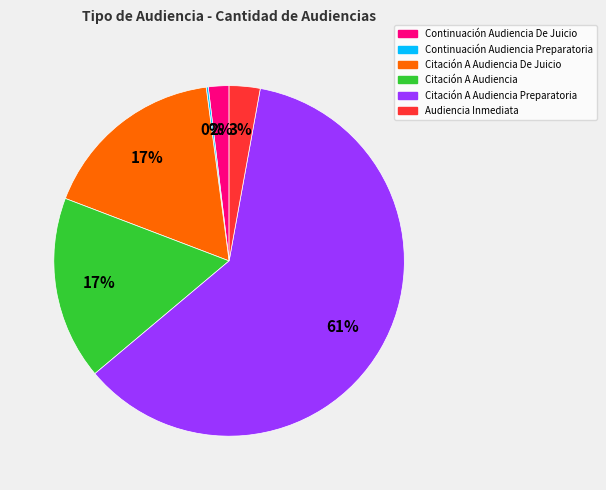

Is the sum of Citación A Audiencia De Juicio and Citación A Audiencia greater than half?

No